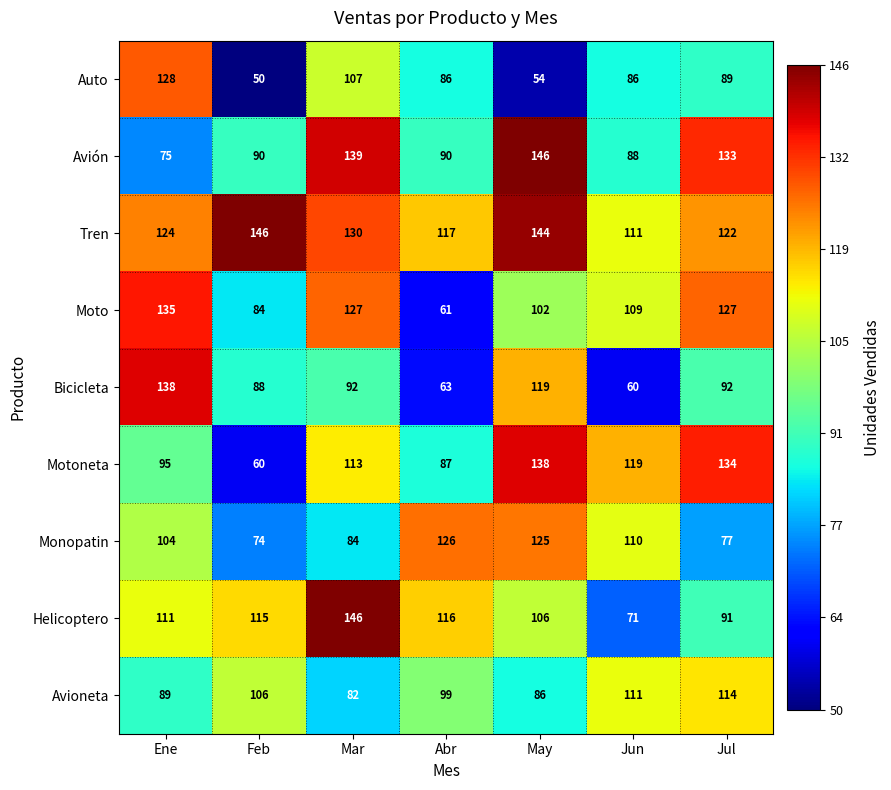

What is the spread (max minus min) of values at Ene?

63